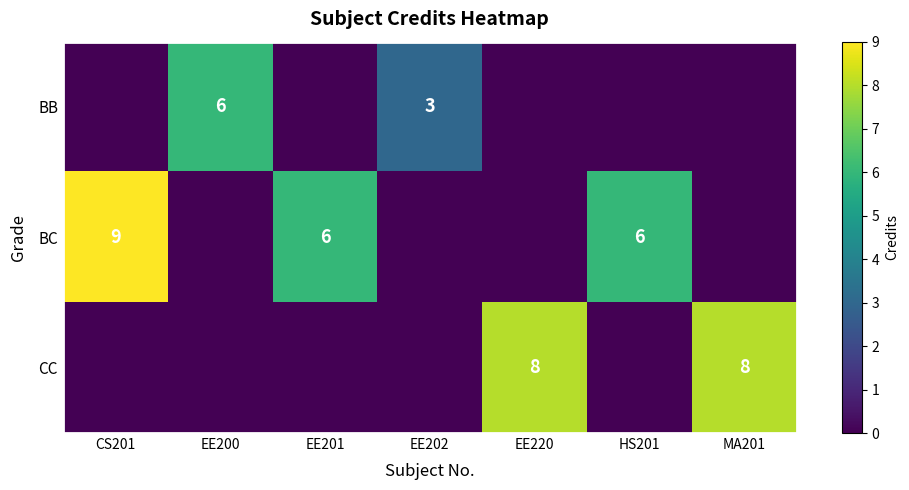

The BB series shows 6 at EE200. True or false?

True